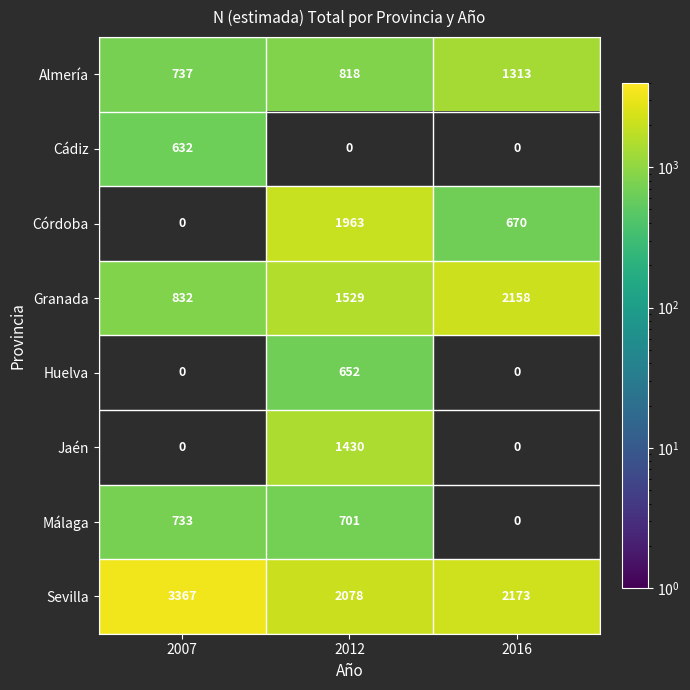

How many positive values does the Jaén series have?

1